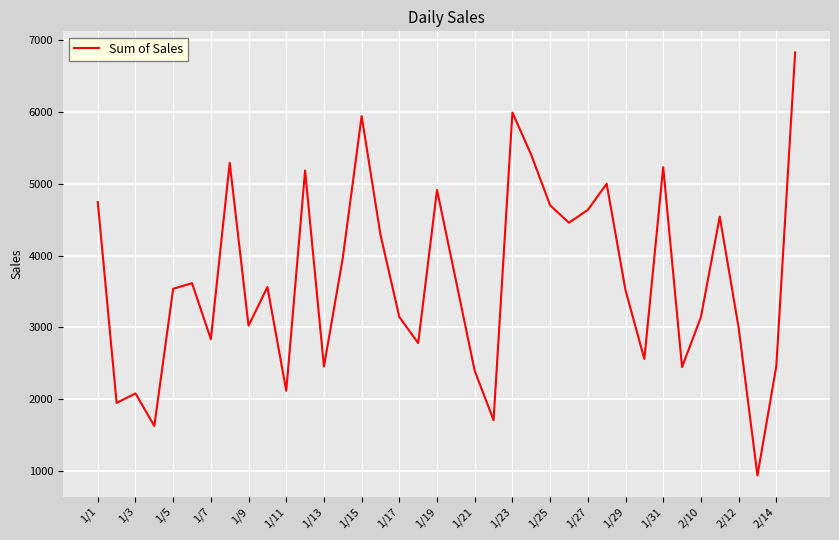

What is the greatest value displayed?

6830.8